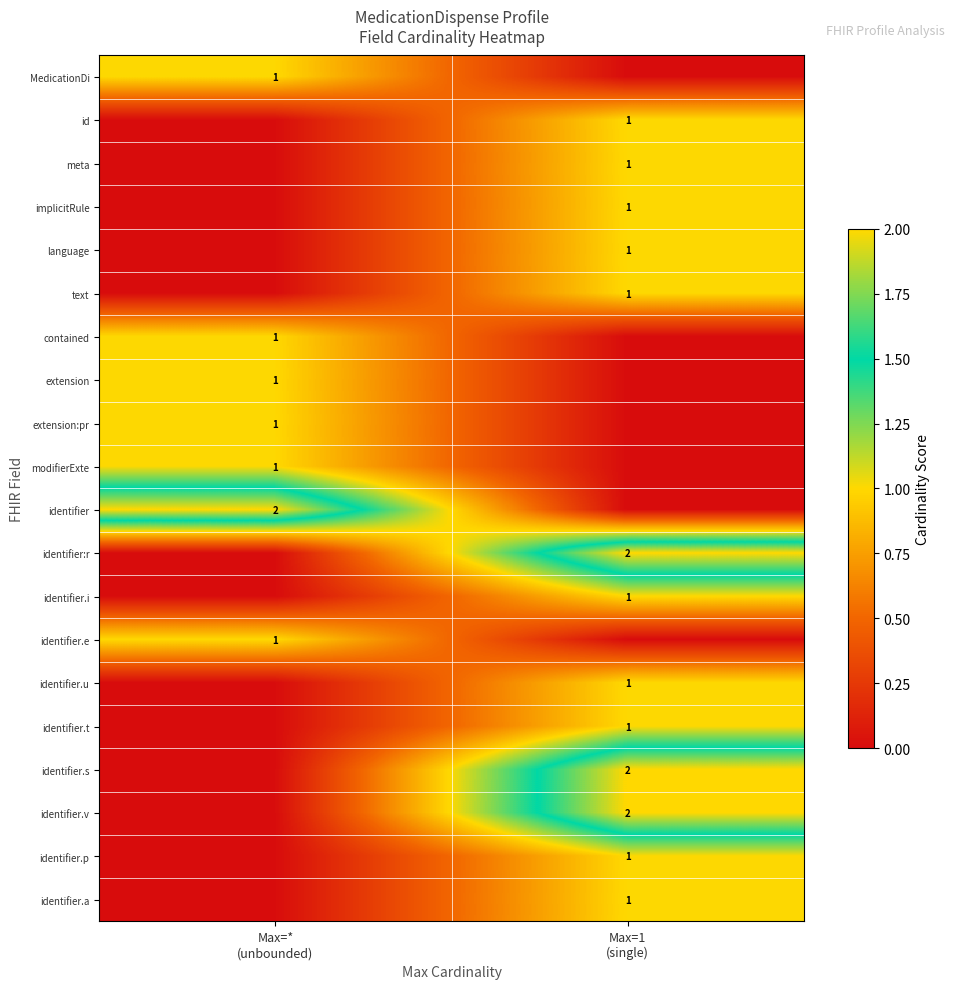

At which category does the chart reach its minimum across all series?

Max=1
(single)